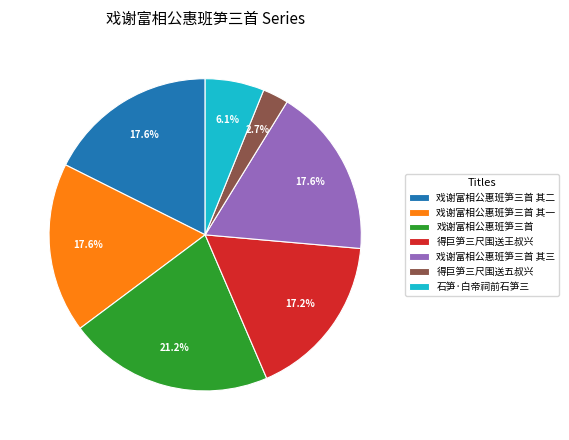

Which slice is the largest?

戏谢富相公惠班笋三首